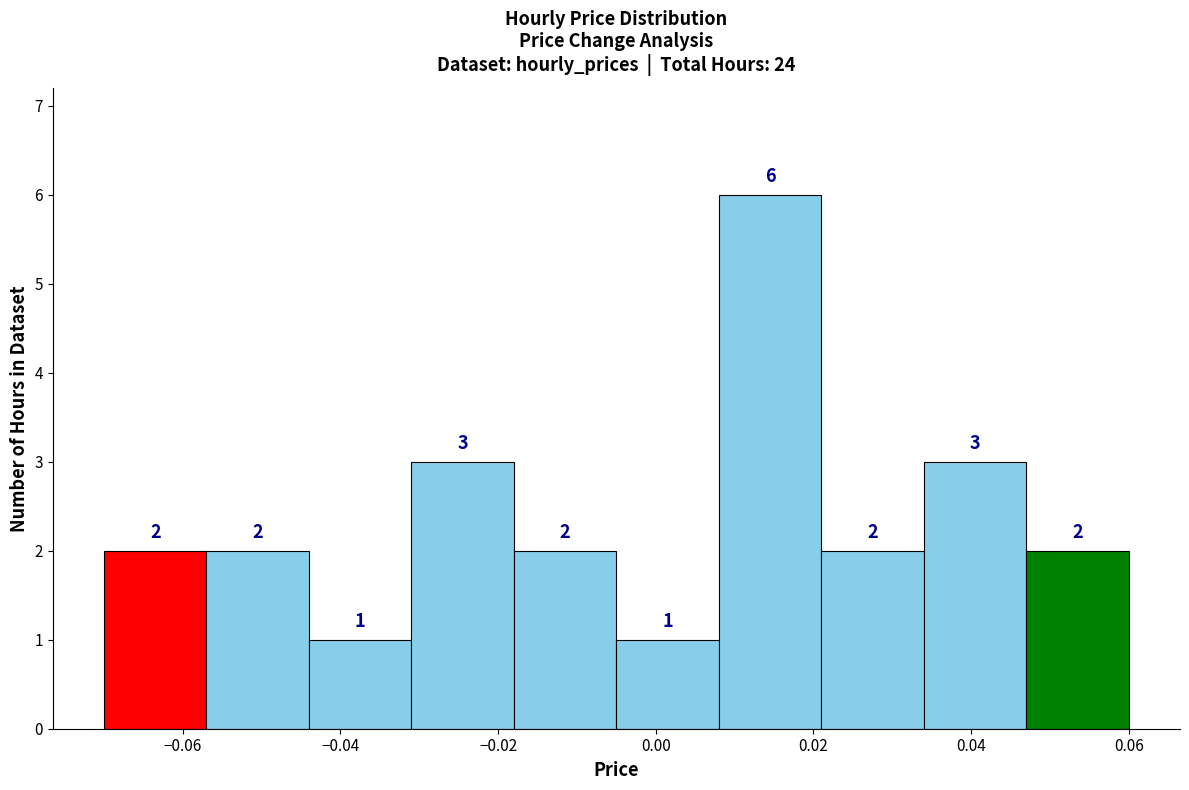

Over which range of the x-axis is the bar tallest?

0.008 to 0.021